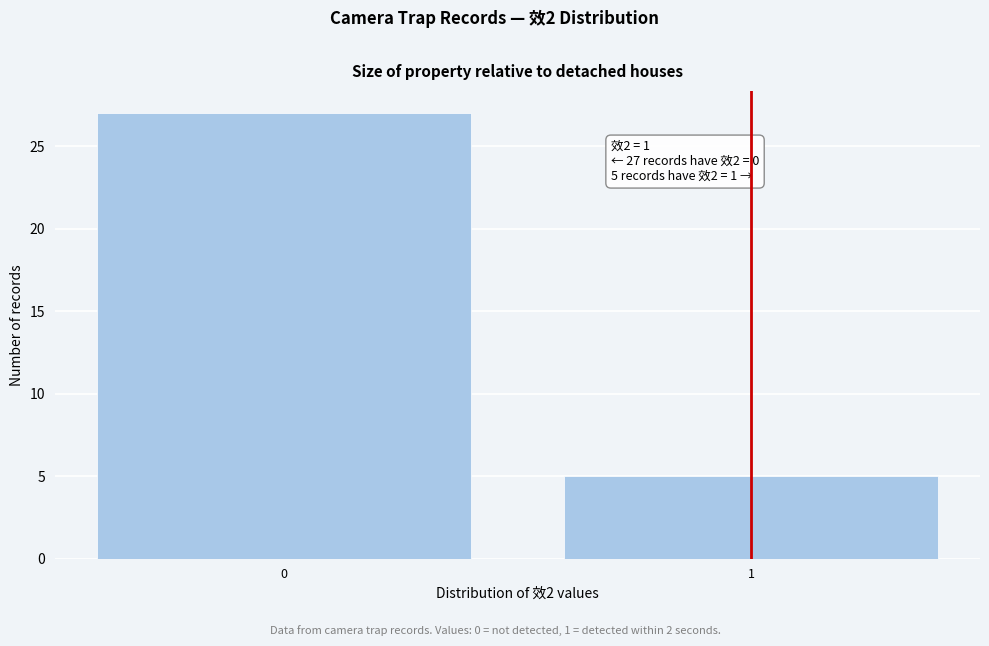

Reading left to right, list all the values displayed in this chart.

0=27	1=5